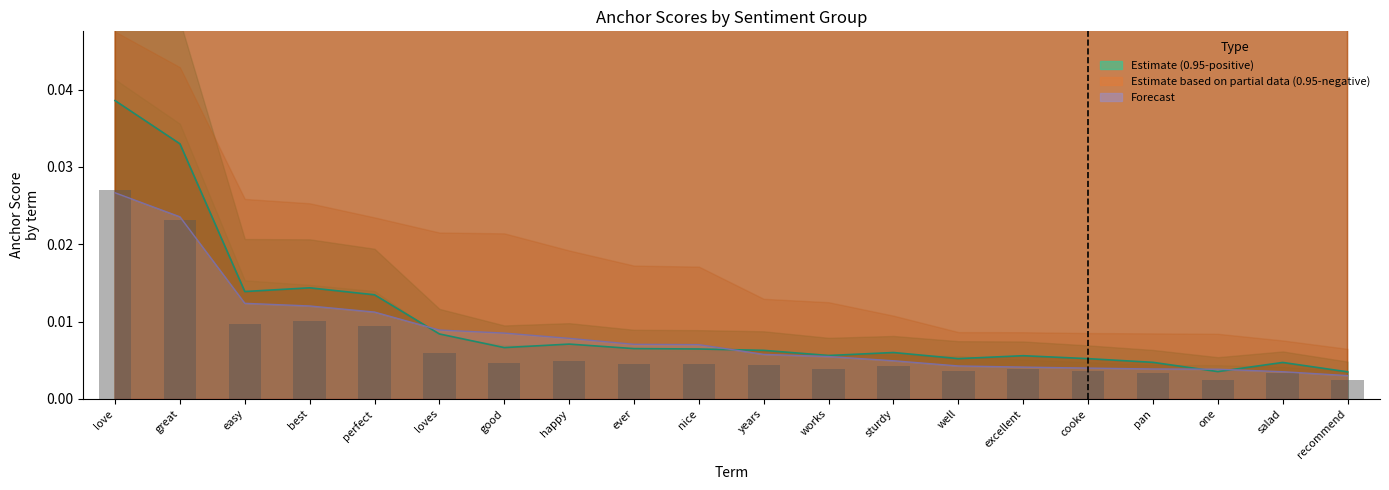

What is the total value across all series at good?

0.2